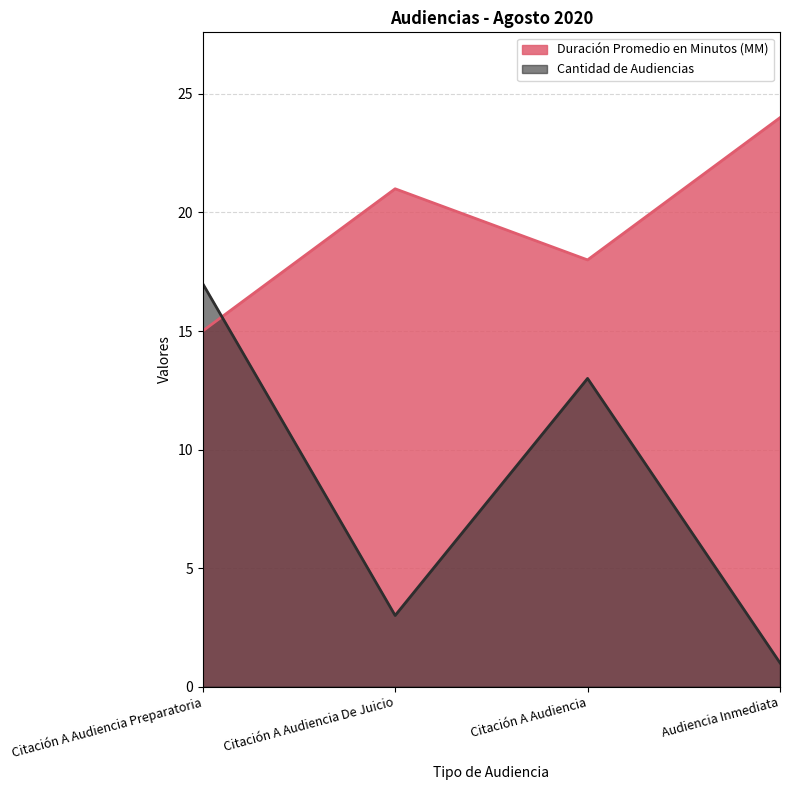

What position from the left is Citación A Audiencia De Juicio?

2